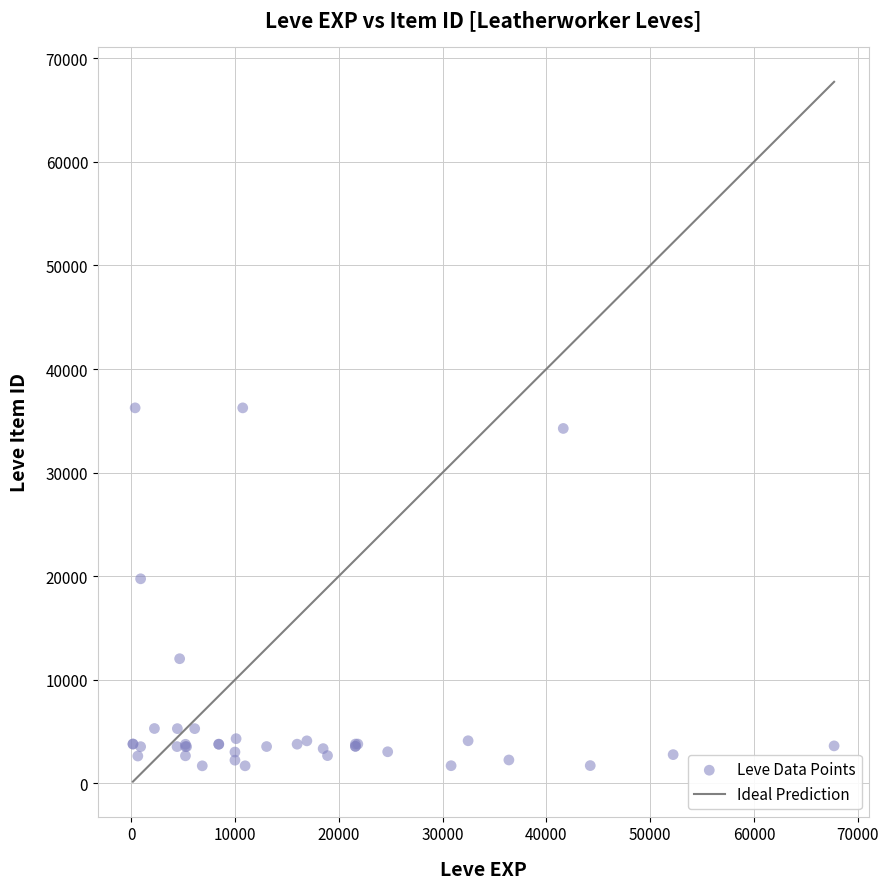

What Y value in the scatter plot is closest to 18967?

19744